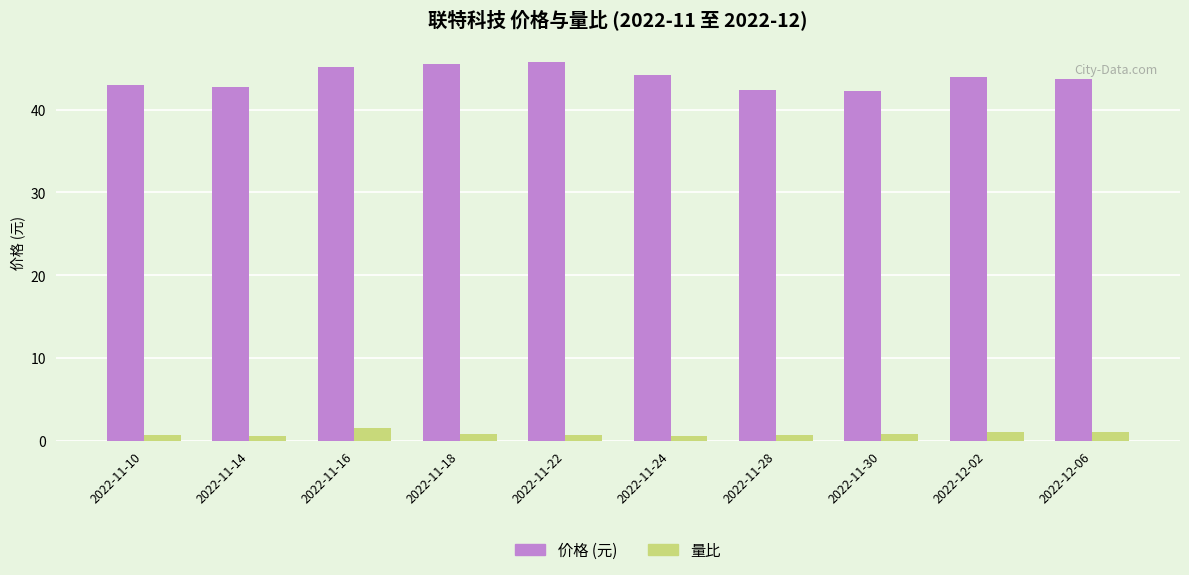

What is the greatest value displayed?

45.8